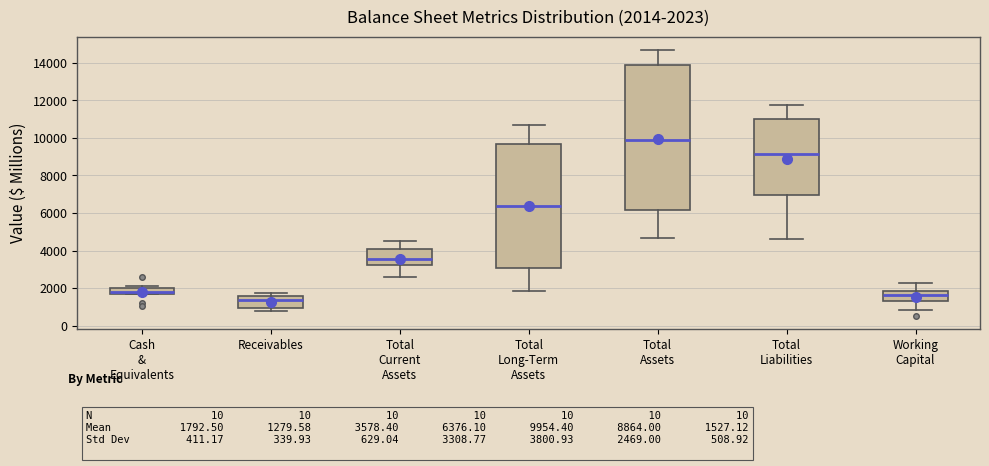

Which box has the lowest median line?

Receivables